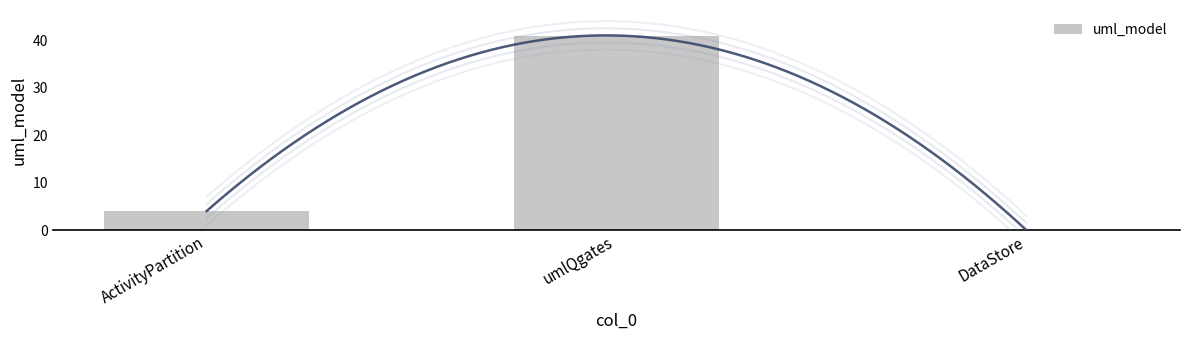

Rank the categories by value from lowest to highest.

DataStore, ActivityPartition, umlQgates